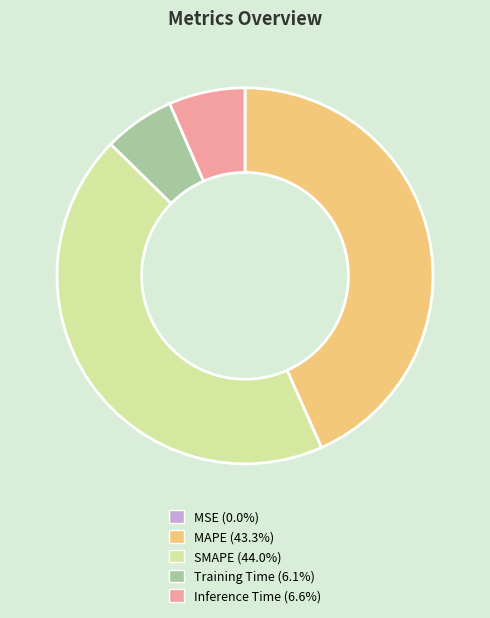

Between Inference Time and SMAPE, which is larger?

SMAPE